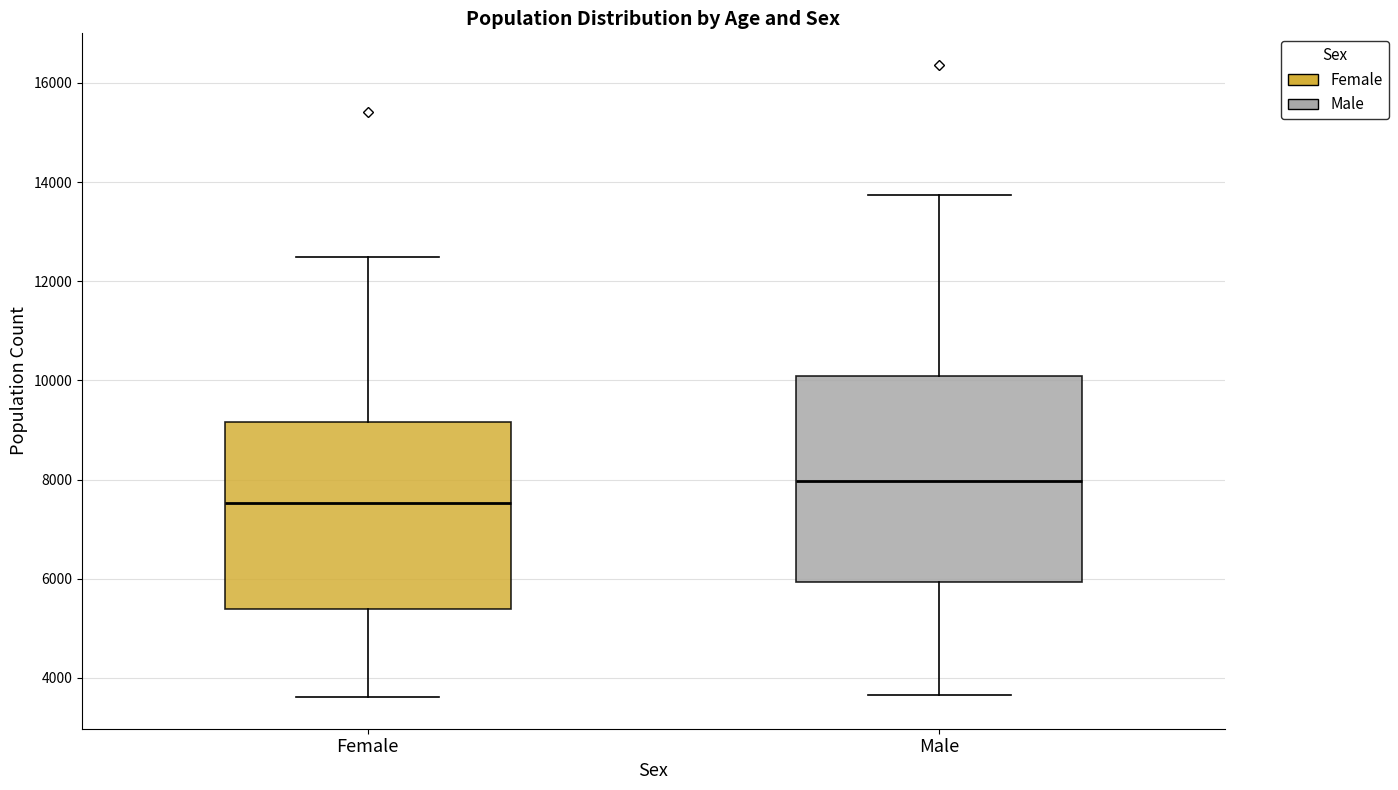

Reading left to right, transcribe this box plot: for each box, give where its median line is, the range the box spans, and where its two whiskers end, as read against the y-axis. The values are not printed on the chart, so give them approximately, as read against the axis.

Female: median 7600, box 5400 to 9200, whiskers 3600 to 12400
Male: median 8000, box 6000 to 10000, whiskers 3600 to 13800